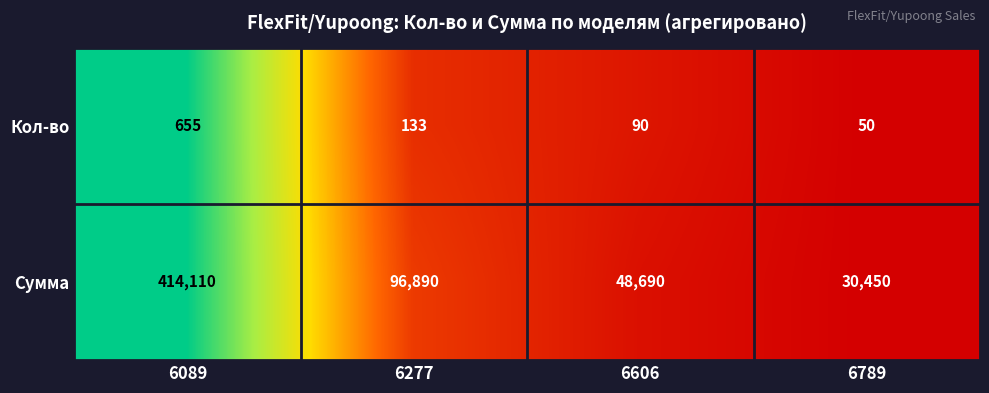

How many series are shown in this chart?

2